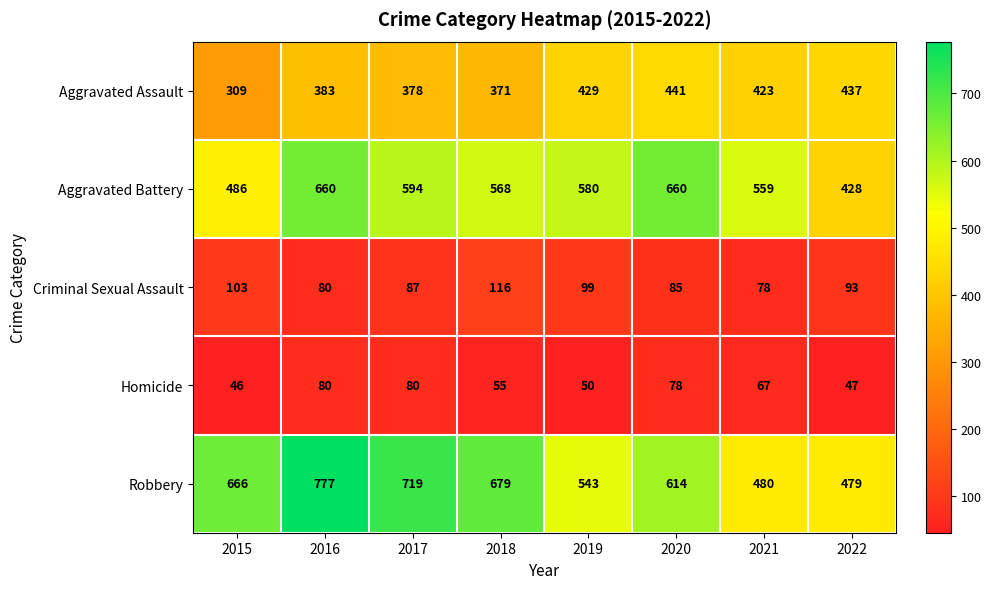

What is the difference between the maximum and minimum values in the Homicide series?

34